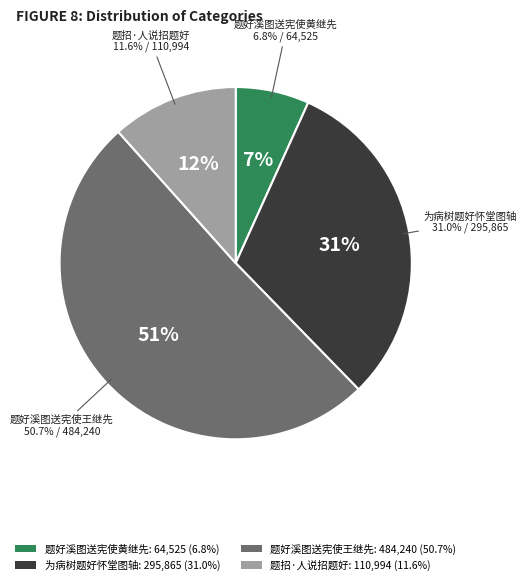

Rank the categories by value from highest to lowest.

题好溪图送宪使王继先, 为病树题好怀堂图轴, 题招·人说招题好, 题好溪图送宪使黄继先